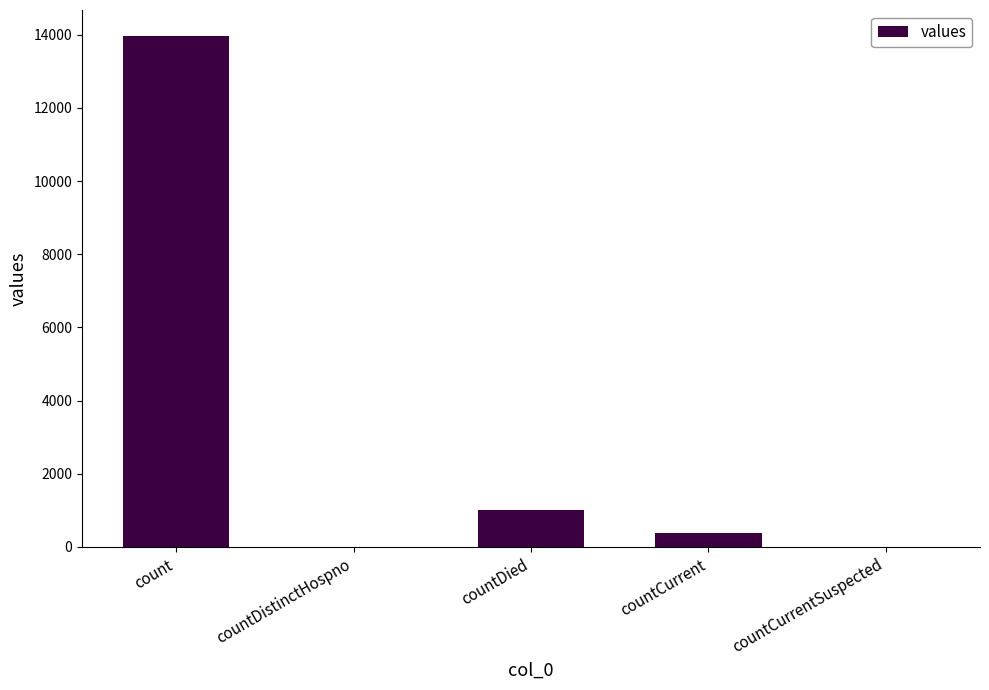

How many series are shown in this chart?

1